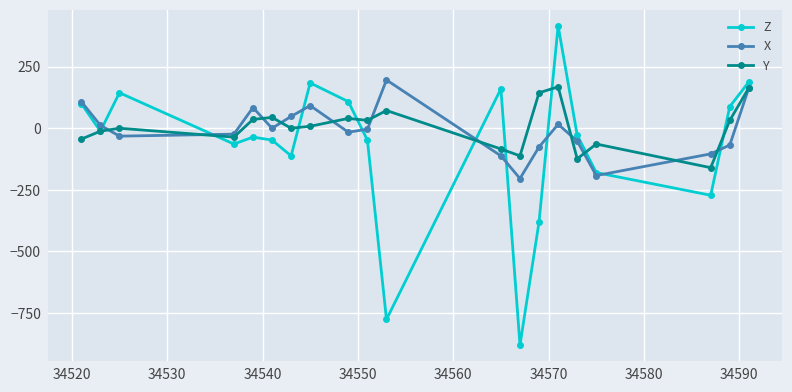

What is the difference between the second highest and minimum values in the X series?

368